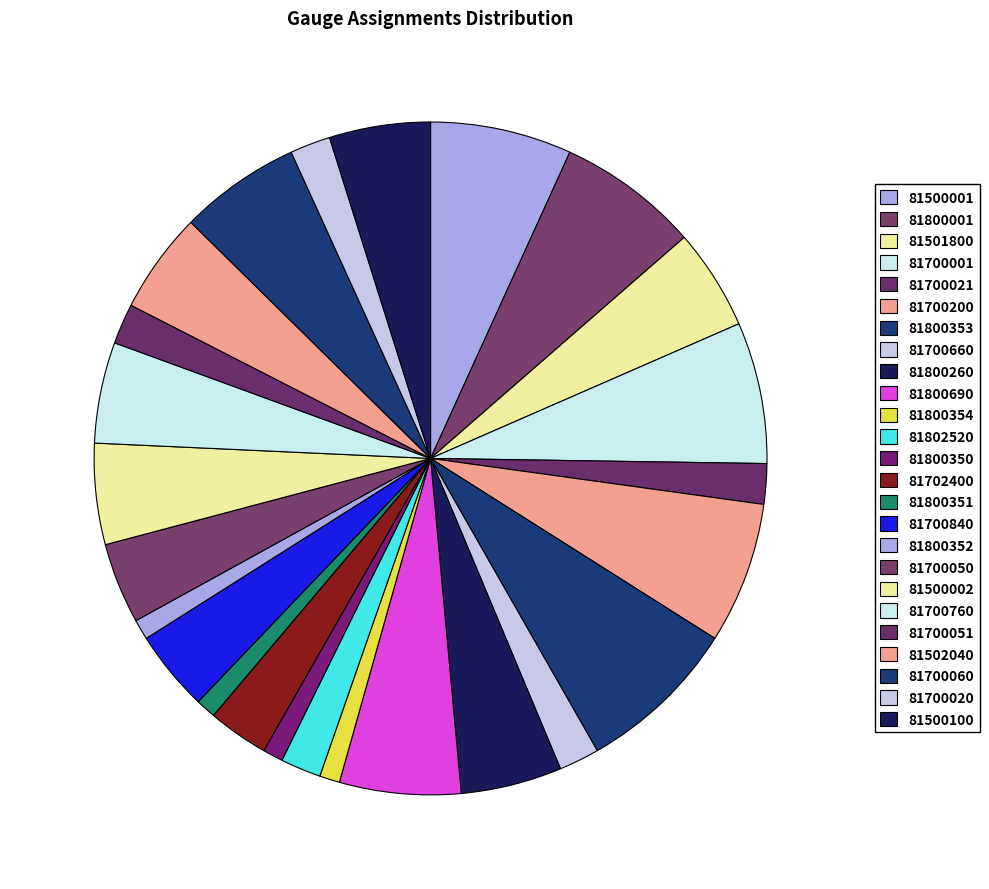

What is the change in value from 81800001 to 81700660?

-5